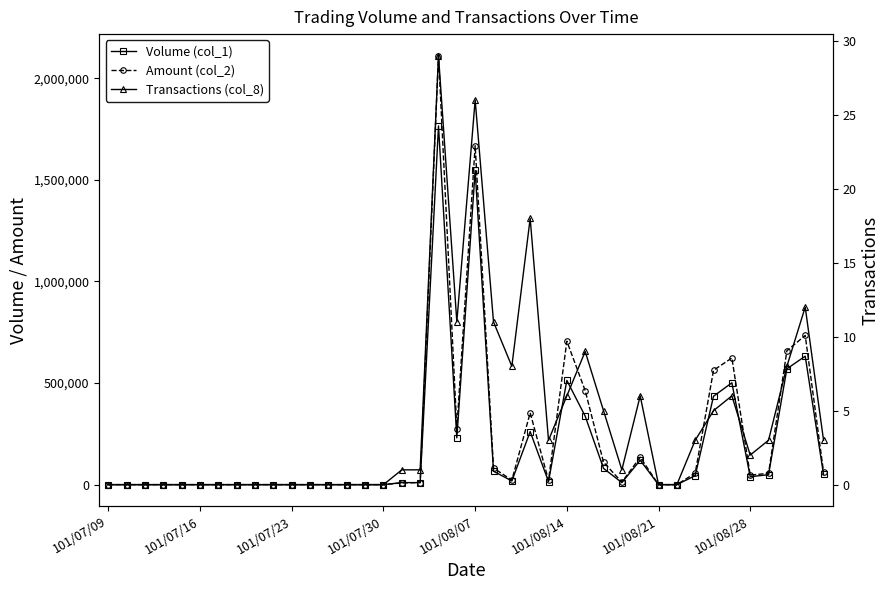

At which category does Volume (col_1) reach its first local peak?

18